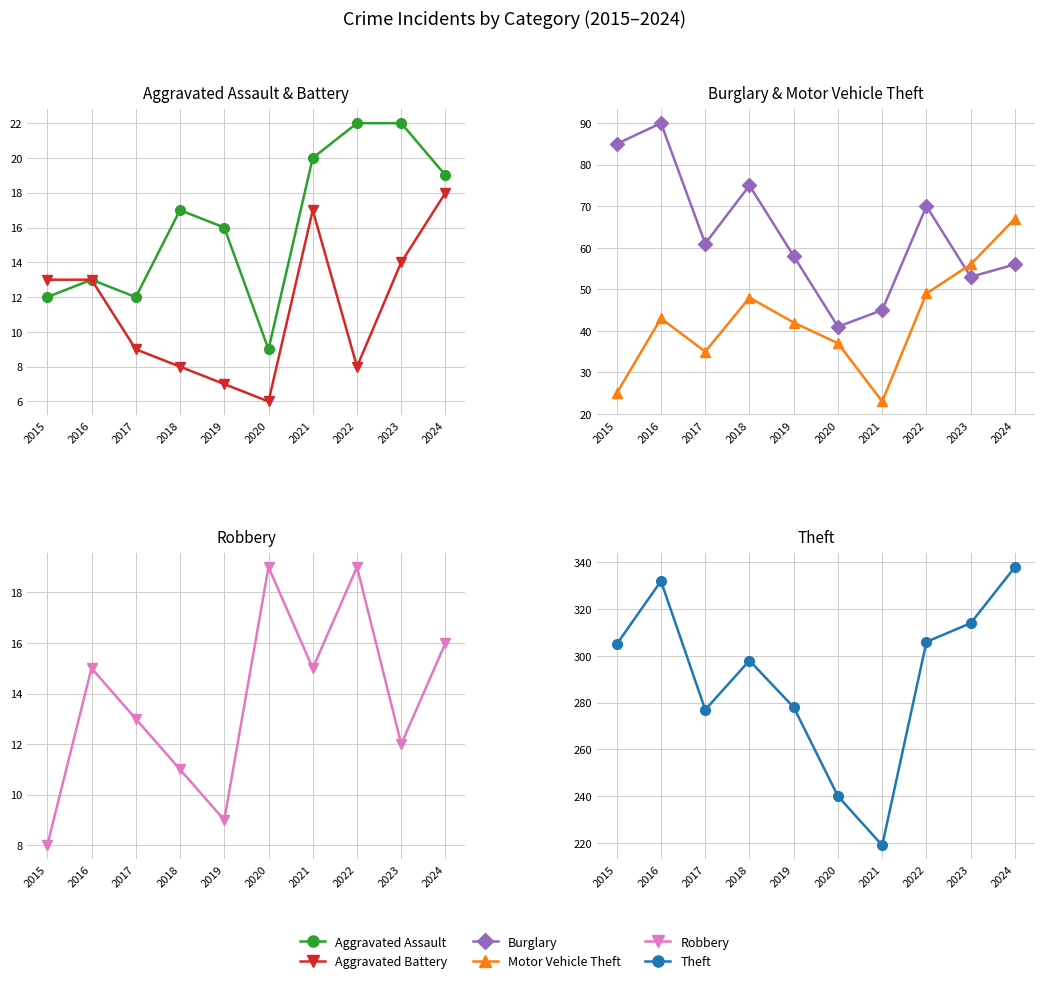

Does the chart display data point markers on the line(s)?

Yes